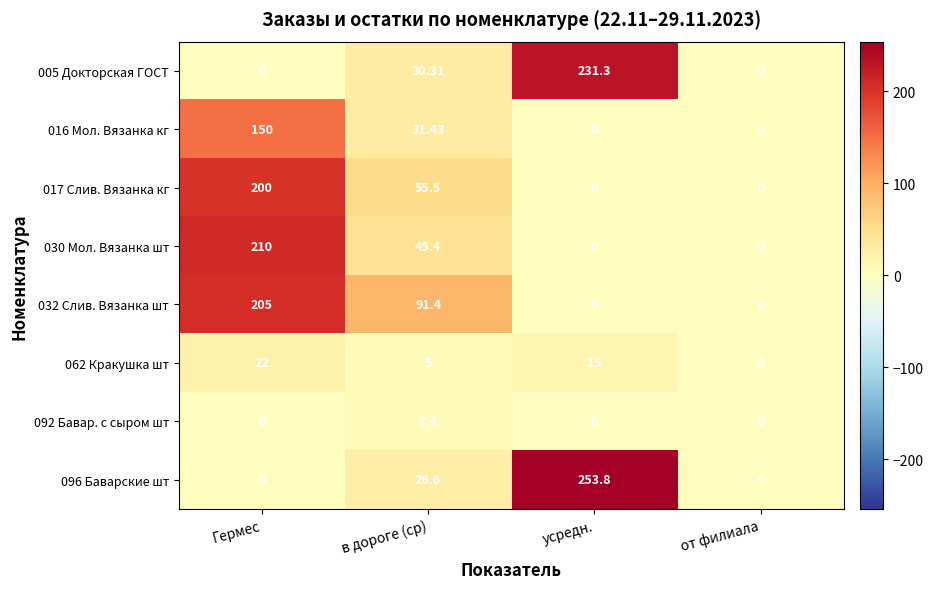

Which series has the widest spread of values?

096 Баварские шт